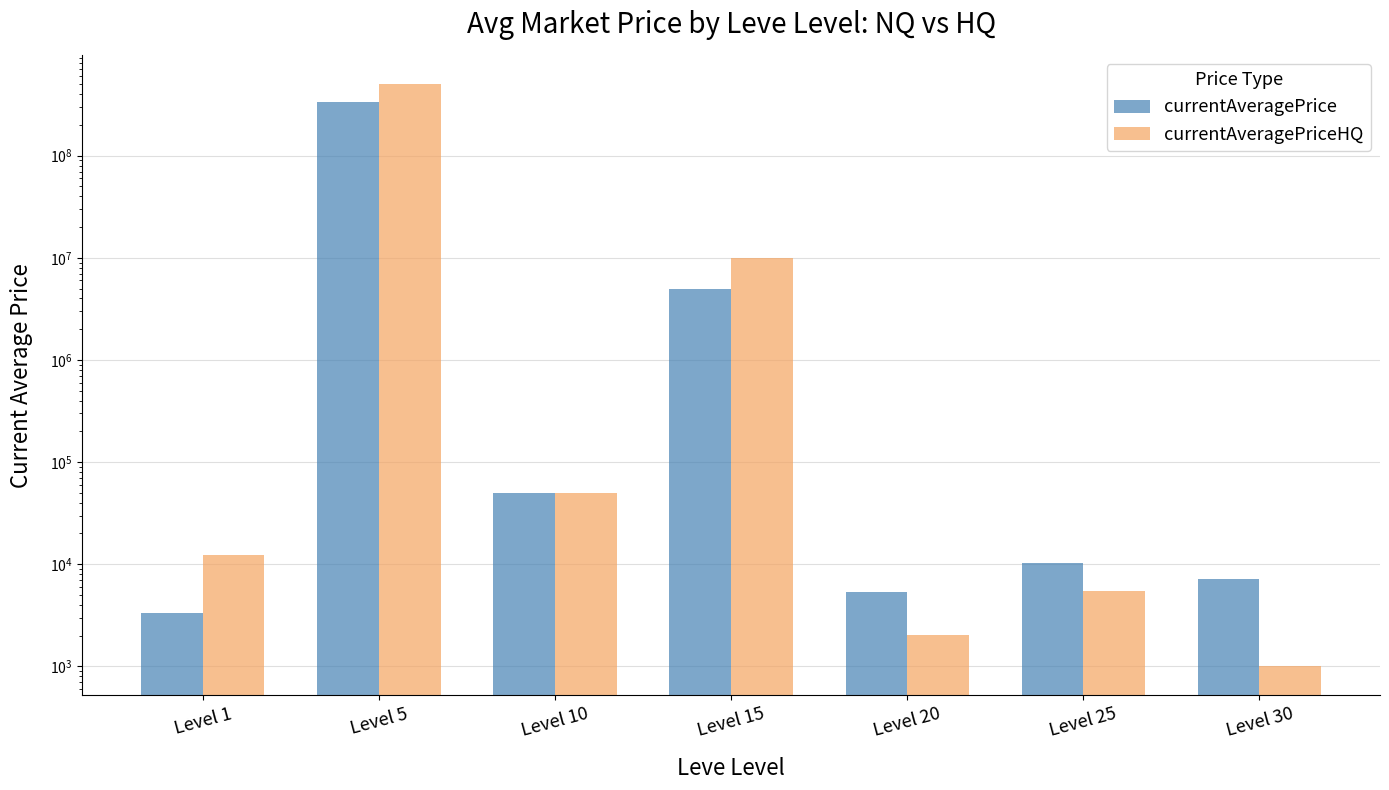

Is it true that currentAveragePrice equals 3396.4 at Level 30?

False